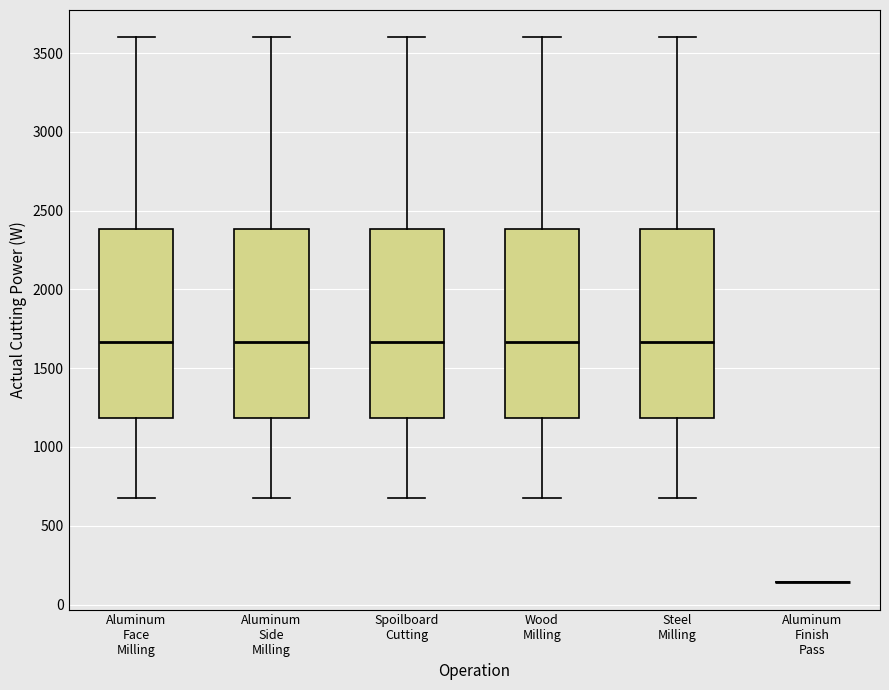

Reading left to right, transcribe this box plot: for each box, give where its median line is, the range the box spans, and where its two whiskers end, as read against the y-axis. The values are not printed on the chart, so give them approximately, as read against the axis.

Aluminum Face Milling: median 1650, box 1200 to 2400, whiskers 700 to 3600
Aluminum Side Milling: median 1650, box 1200 to 2400, whiskers 700 to 3600
Spoilboard Cutting: median 1650, box 1200 to 2400, whiskers 700 to 3600
Wood Milling: median 1650, box 1200 to 2400, whiskers 700 to 3600
Steel Milling: median 1650, box 1200 to 2400, whiskers 700 to 3600
Aluminum Finish Pass: box collapsed to a line at 150, whiskers 150 to 150